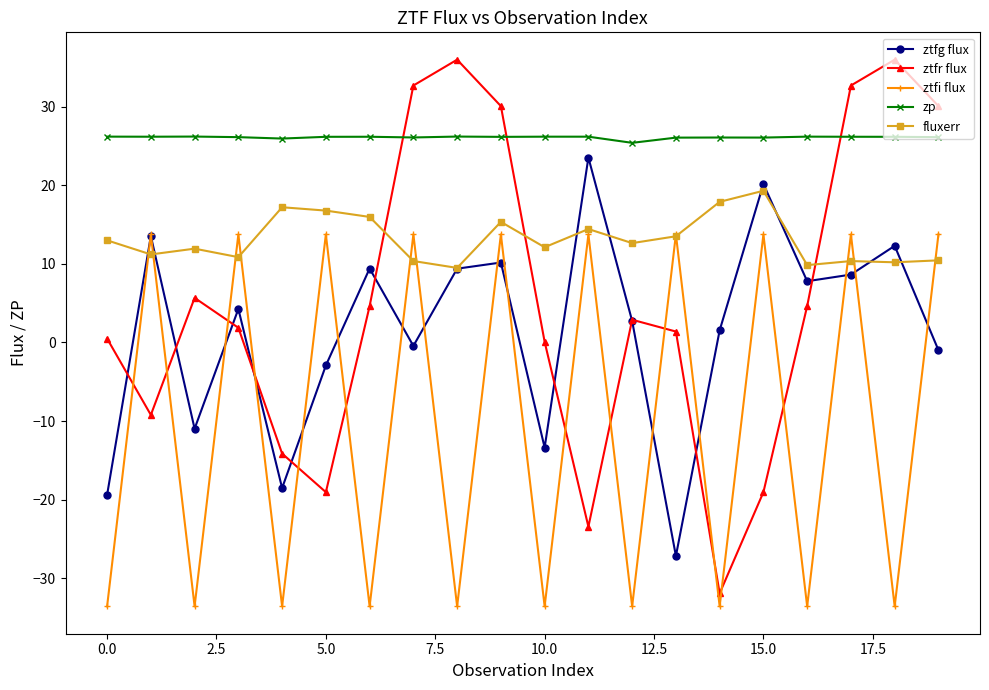

Which series has the largest range (max minus min)?

ztfr flux